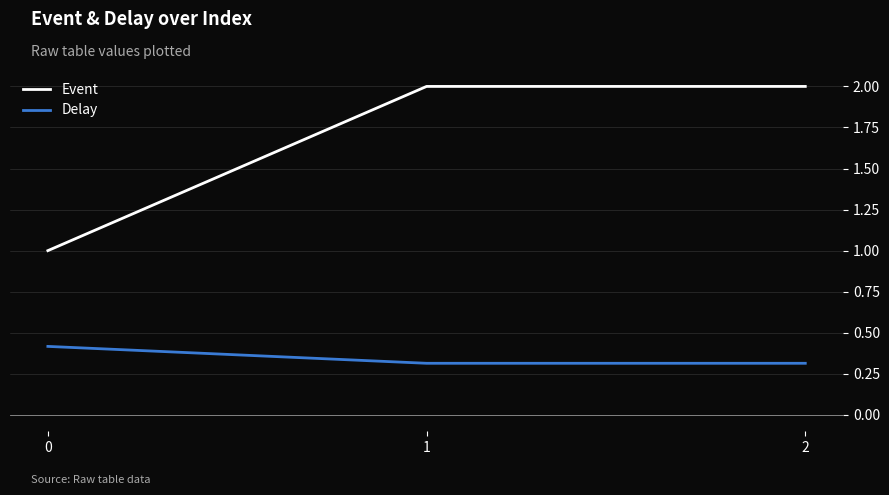

The value of Event at 2 is 2.0. True or false?

True